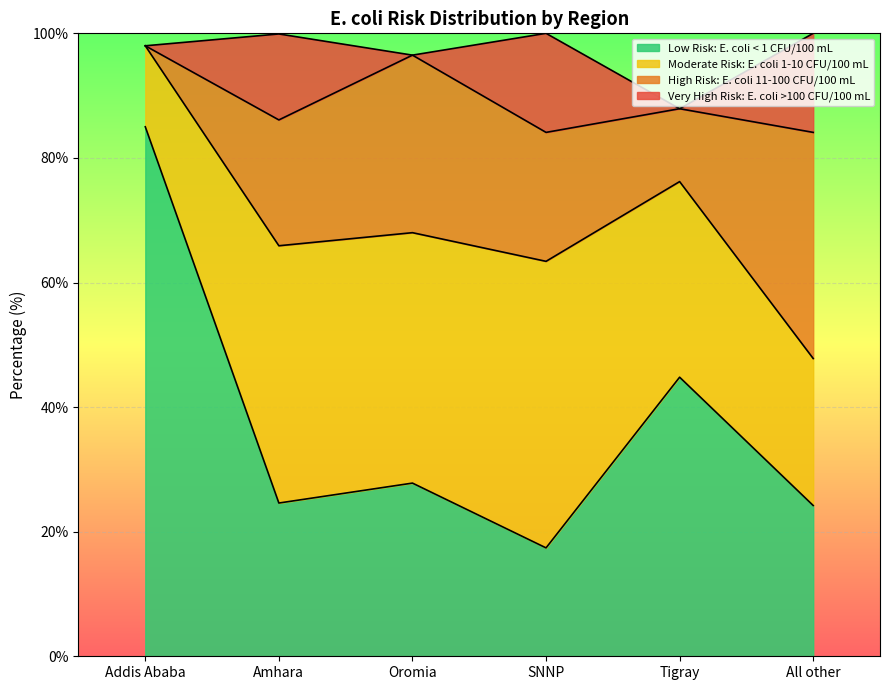

Which category has the lowest value in the Very High Risk: E. coli >100 CFU/100 mL series?

Addis Ababa